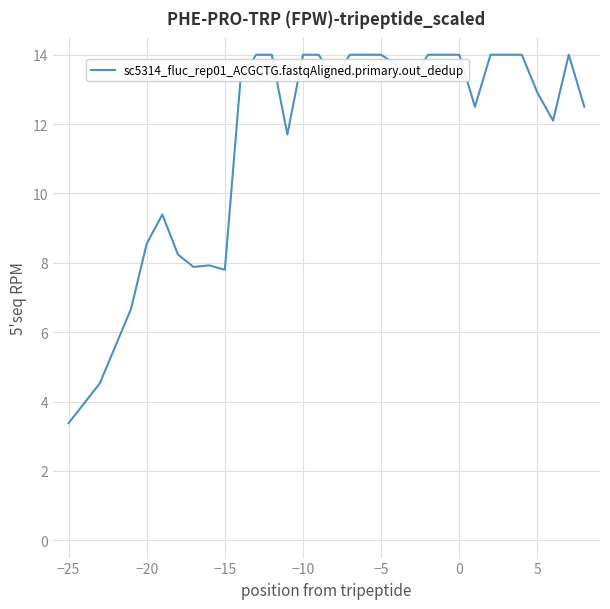

What is the minimum value shown in the chart?

3.4